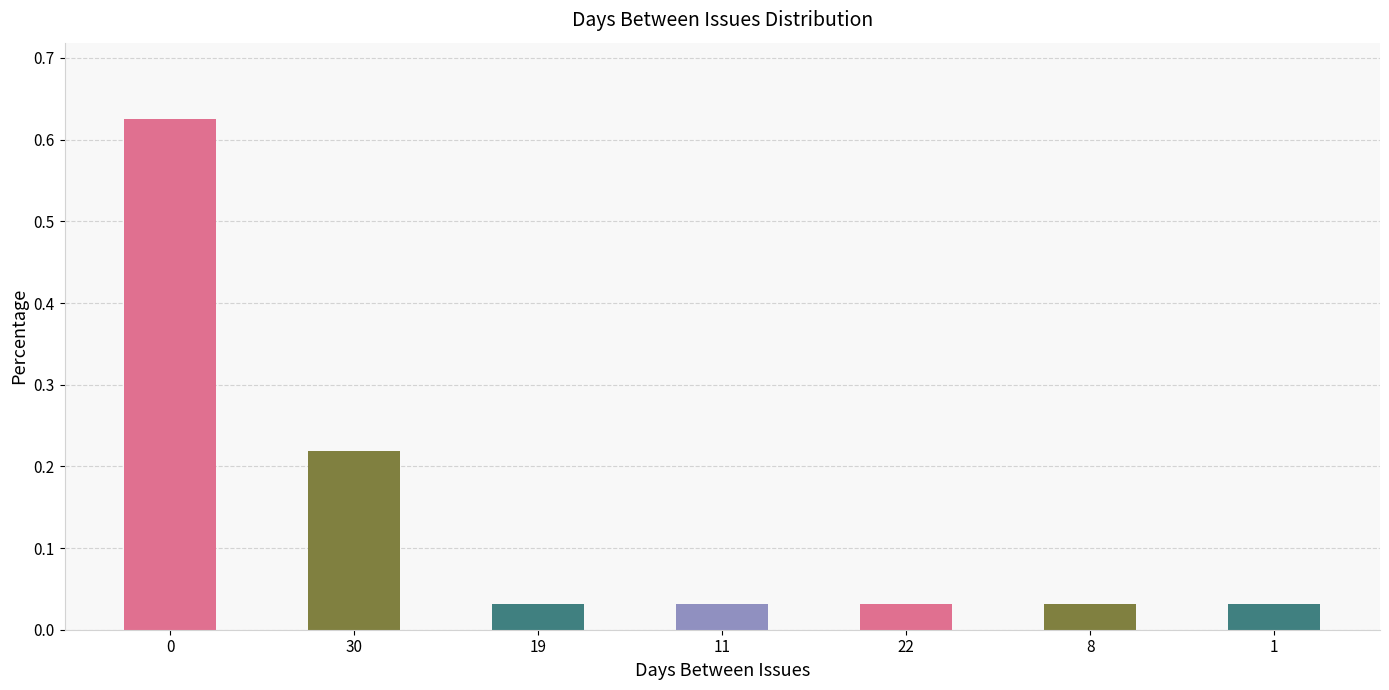

The chart shows a value of 1.0 at 0. True or false?

False